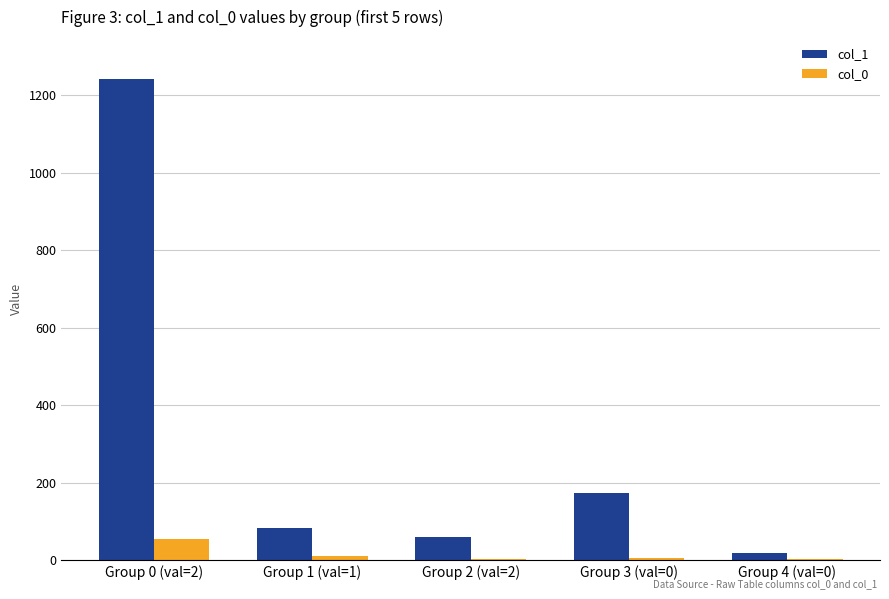

What is the highest value of the col_1 series?

1241